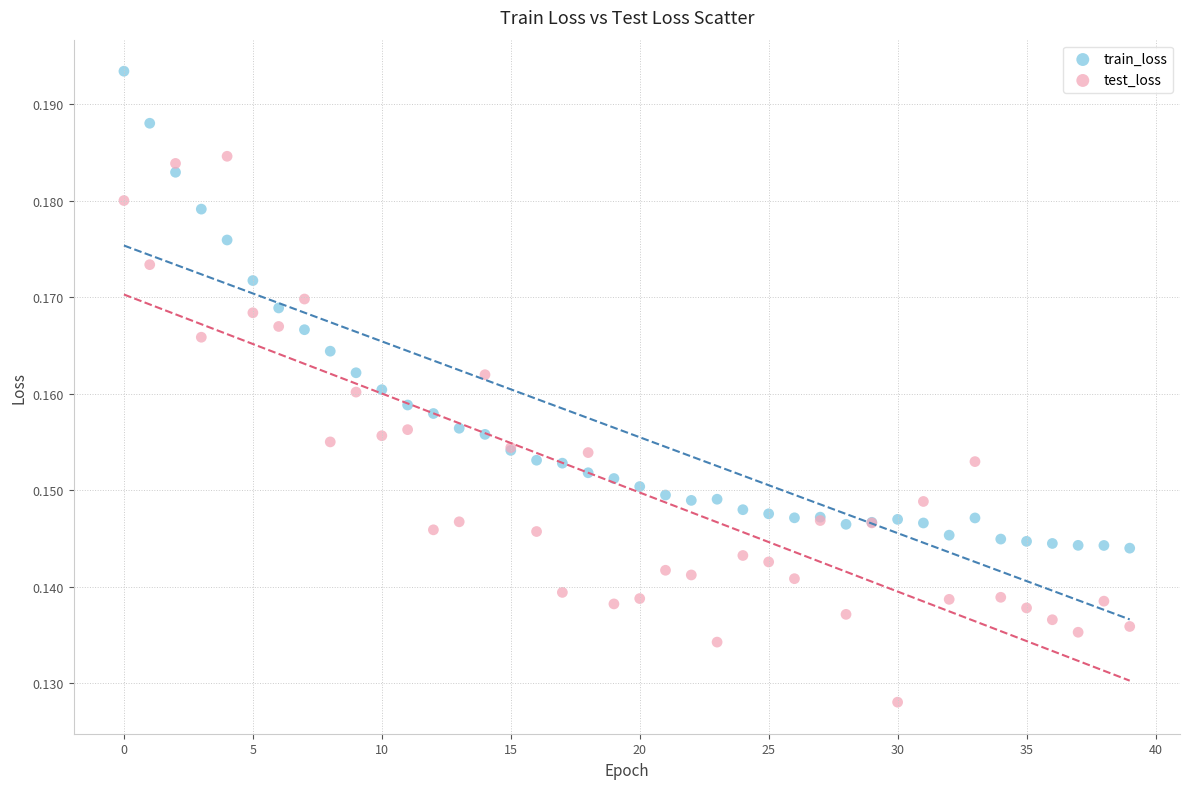

Which series reaches the minimum Y coordinate?

test_loss